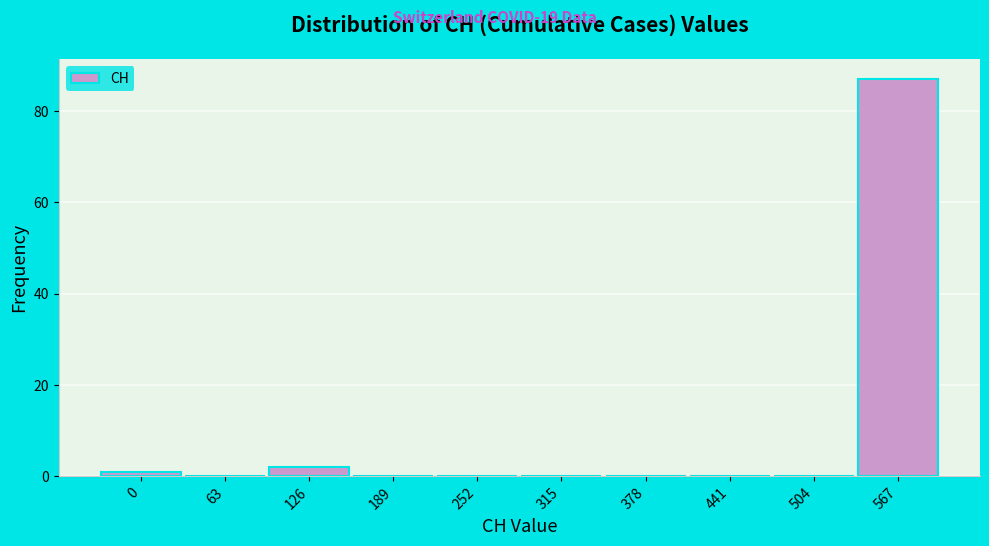

Reading right to left, extract all data points from this chart.

567=87	504=0	441=0	378=0	315=0	252=0	189=0	126=2	63=0	0=1